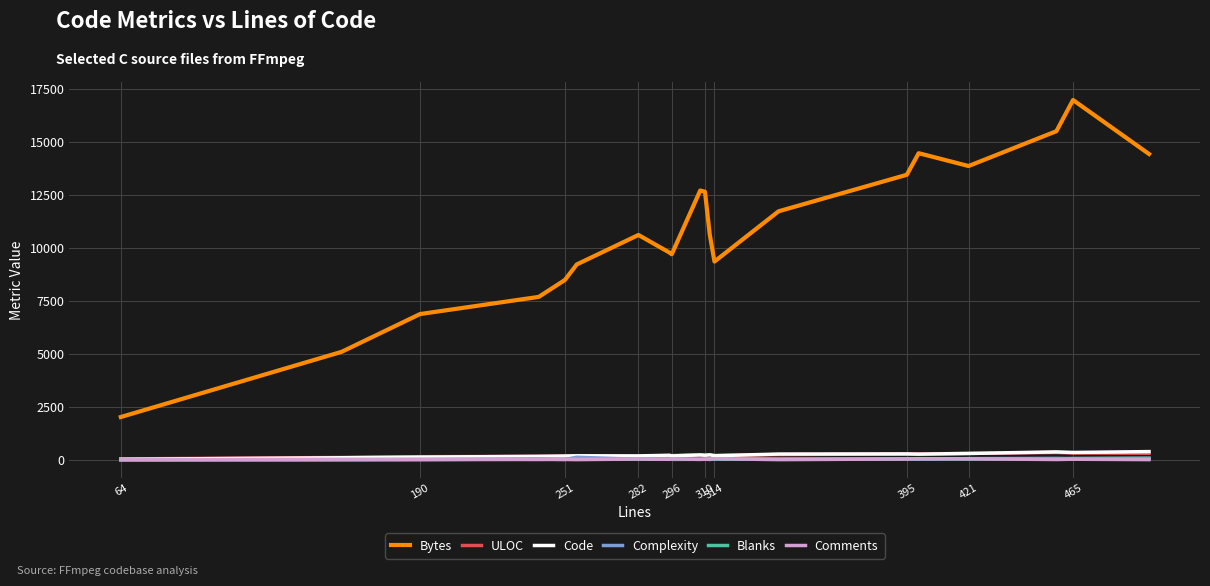

Which series has the widest spread of values?

Bytes